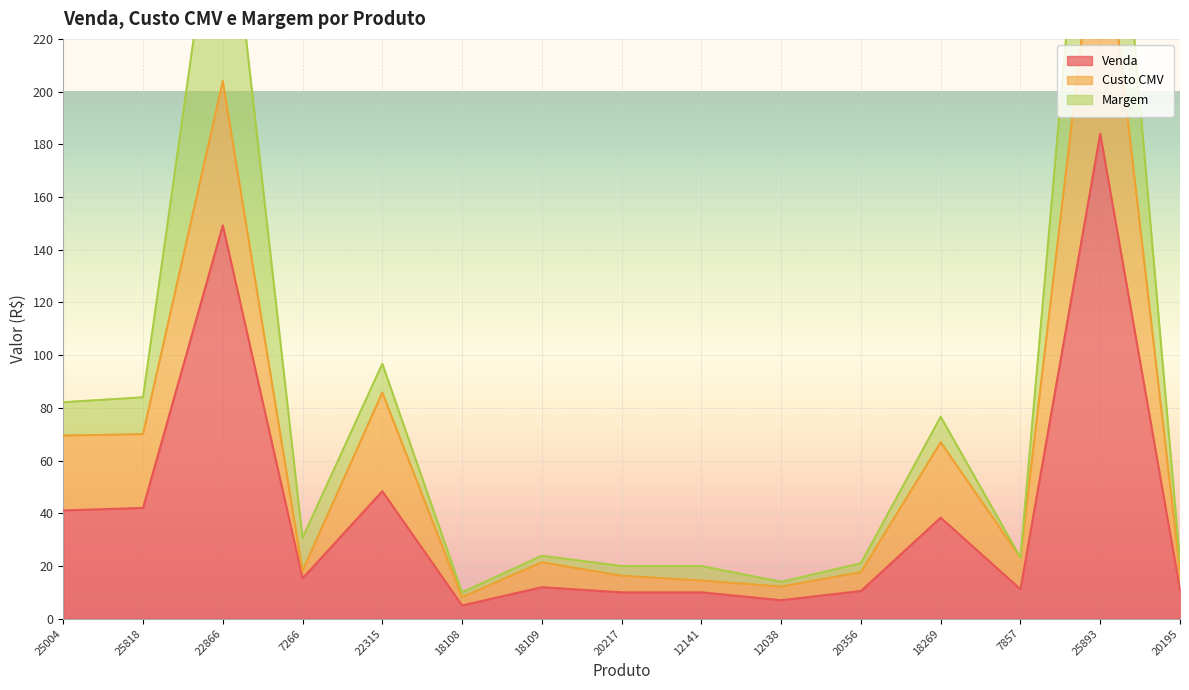

Which has a higher value, 25004 or 25893?

25893